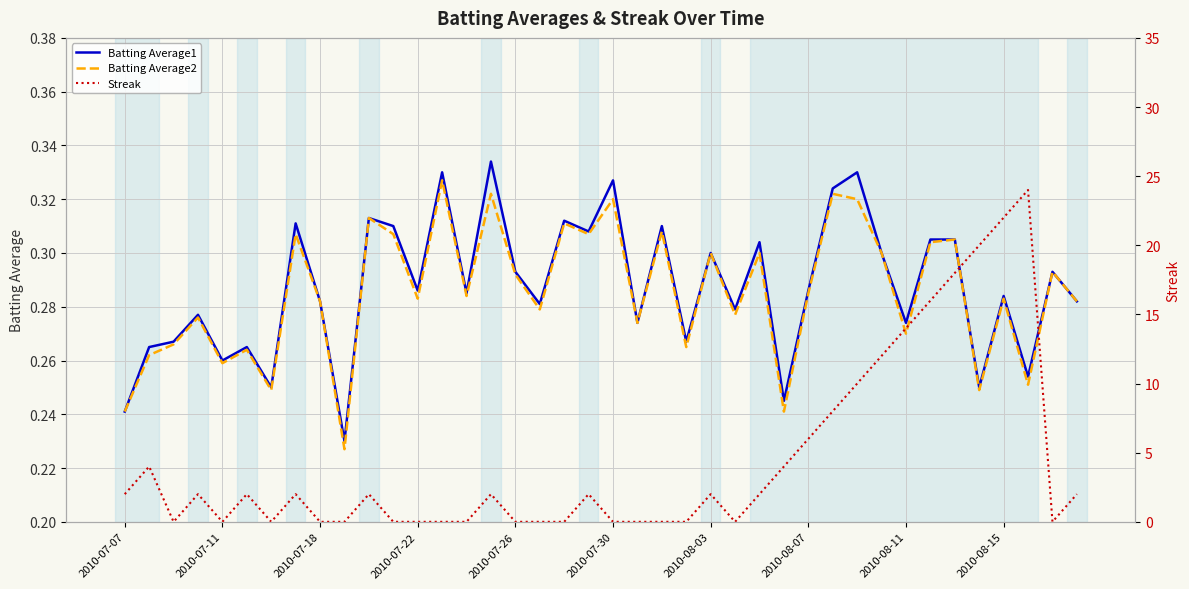

True or false: Streak and Batting Average1 intersect in this chart.

True